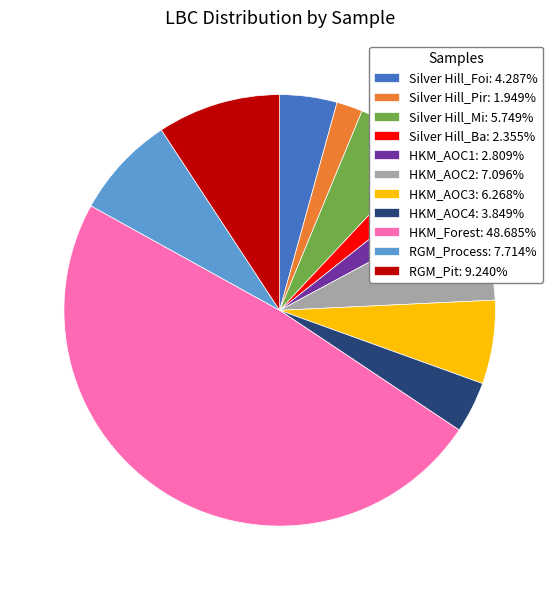

Is the sum of HKM_AOC1: 2.809% and Silver Hill_Foi: 4.287% greater than half?

No